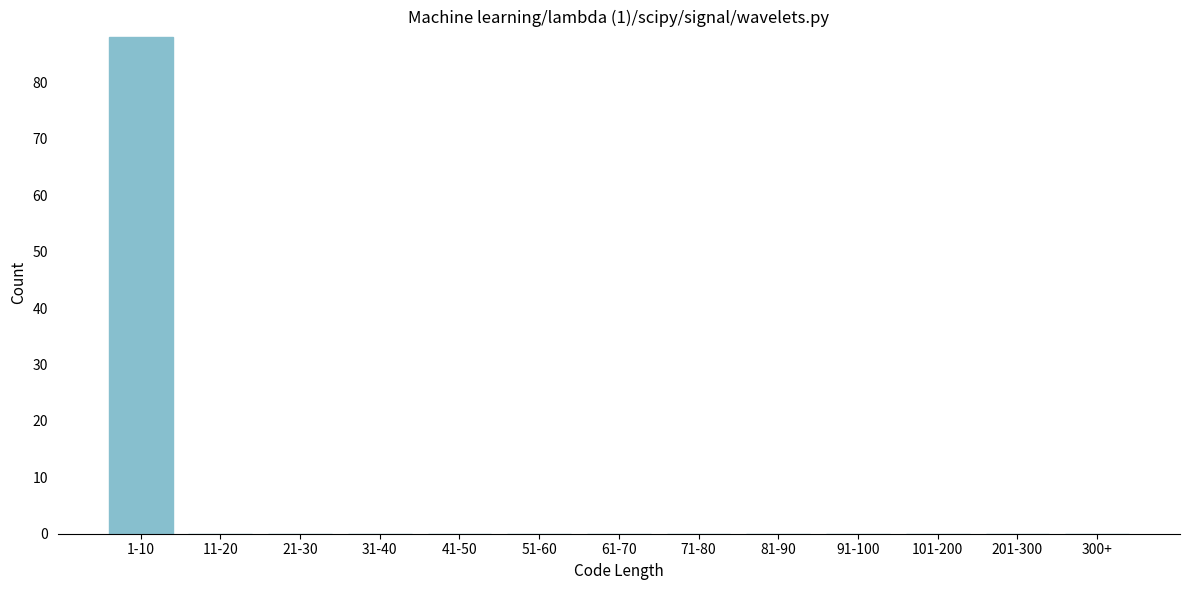

Reading left to right, transcribe all the data shown in this chart.

1-10=88	11-20=0	21-30=0	31-40=0	41-50=0	51-60=0	61-70=0	71-80=0	81-90=0	91-100=0	101-200=0	201-300=0	300+=0